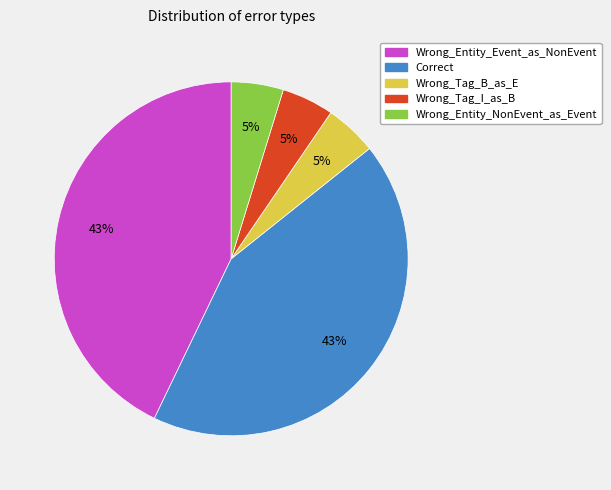

The Wrong_Entity_NonEvent_as_Event slice represents 5% of the pie. True or false?

True